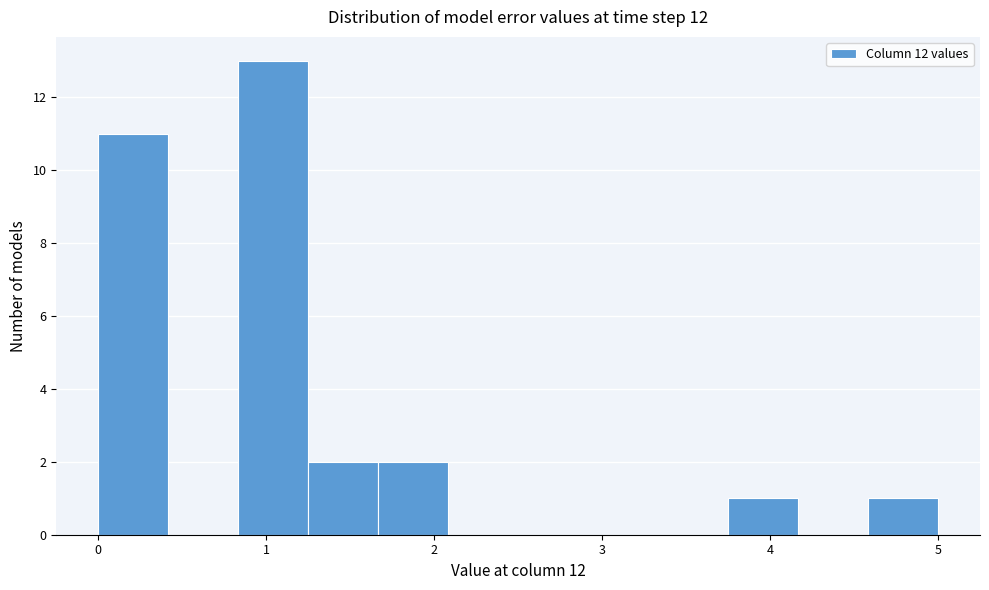

Which range on the x-axis has the tallest bar?

0.8 to 1.3